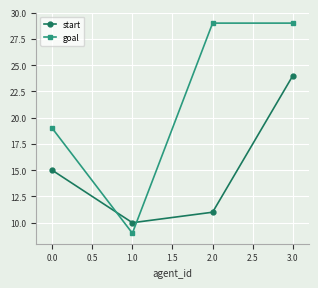

Which series has the largest total across all categories?

goal